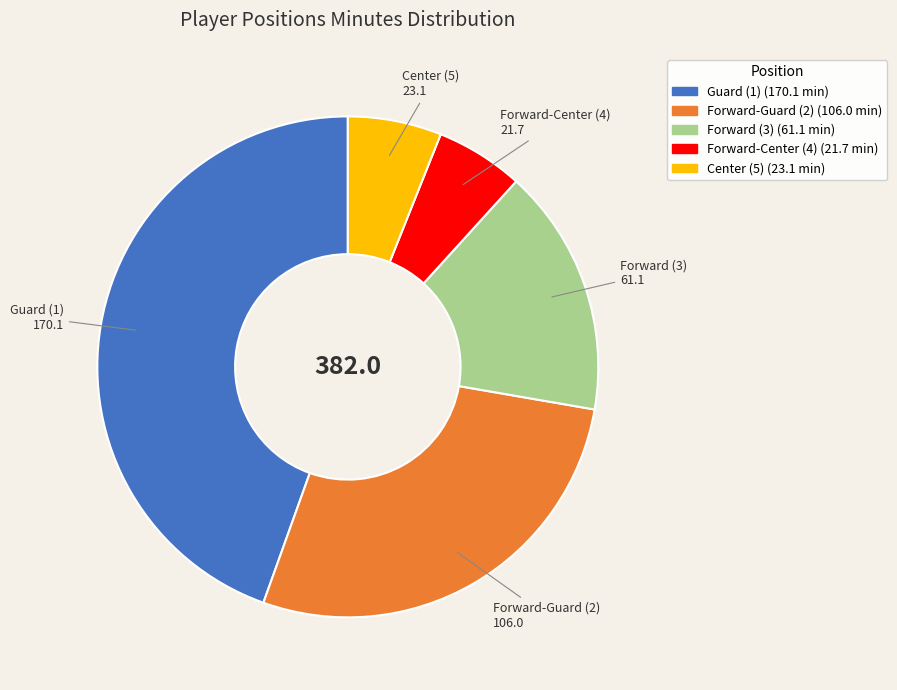

Does any single category account for the majority?

No